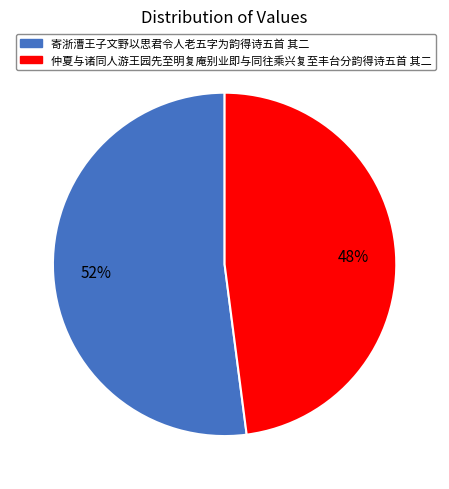

Is the sum of 仲夏与诸同人游王园先至明复庵别业即与同往乘兴复至丰台分韵得诗五首 其二 and 寄浙漕王子文野以思君令人老五字为韵得诗五首 其二 greater than half?

Yes